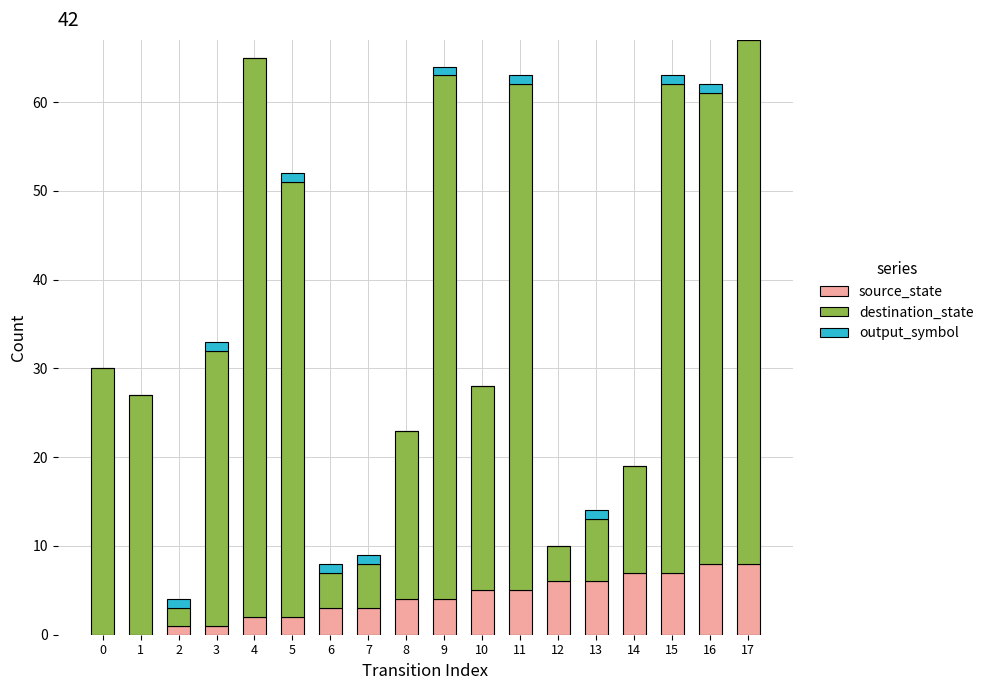

What is the average value of the source_state series?

4